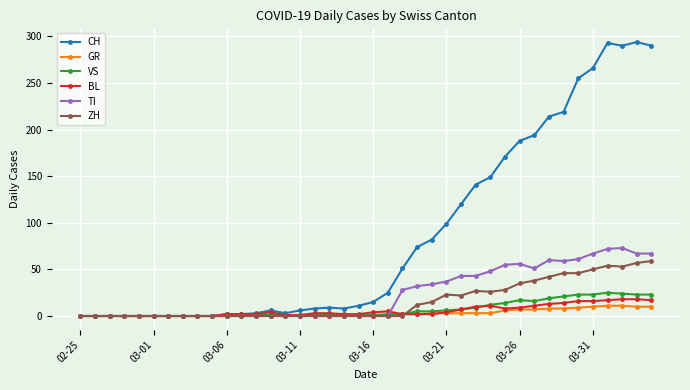

Which series has the largest range (max minus min)?

CH